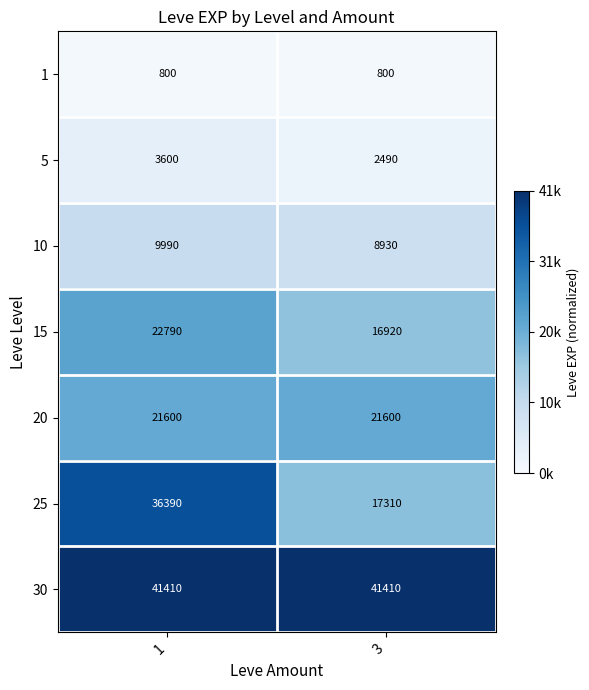

What is the approximate value of 5 at 1, to the nearest 50?

3600